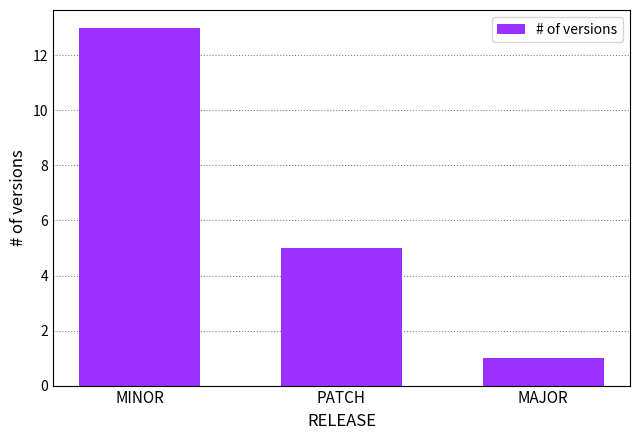

Where does the data first go above 5?

MINOR